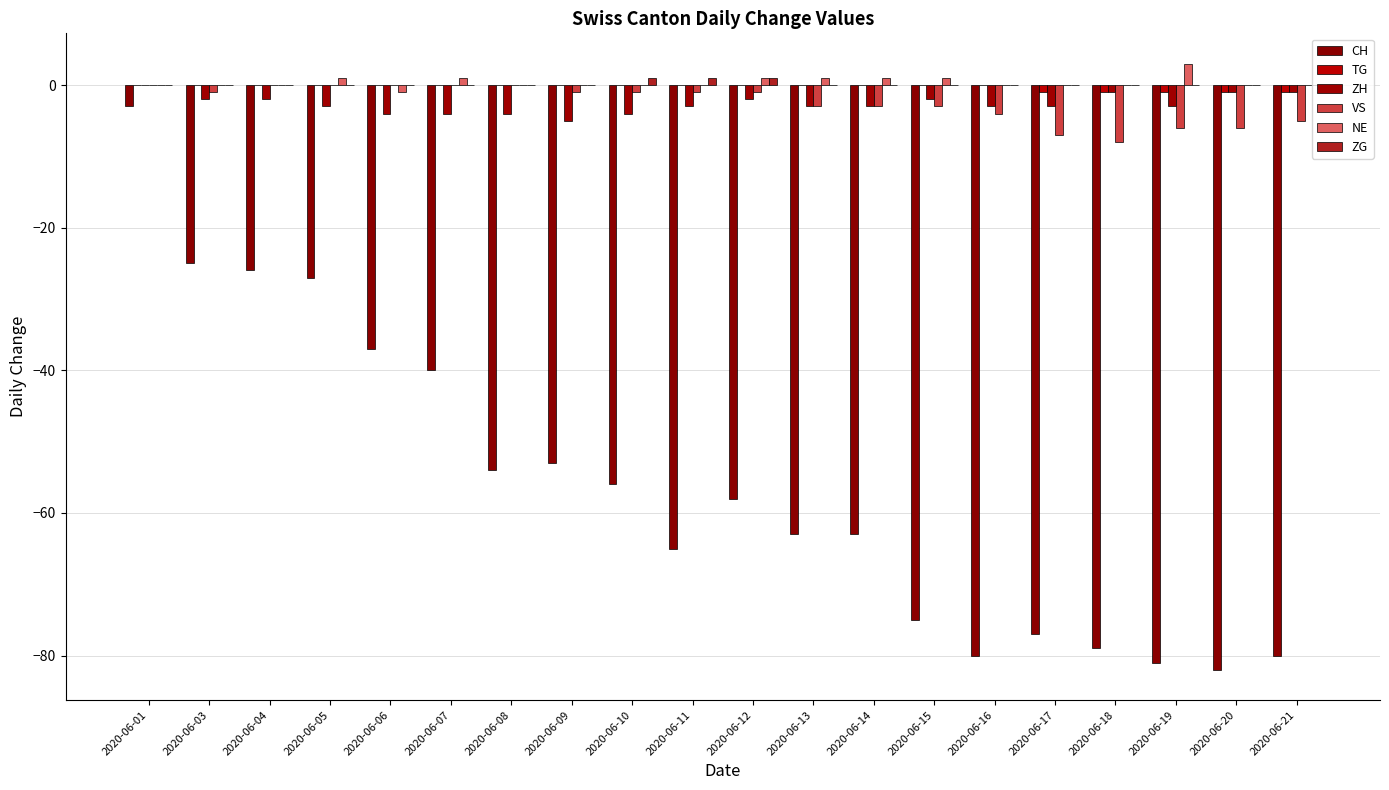

At 2020-06-12, list the series in order from largest to smallest.

NE, ZG, TG, VS, ZH, CH